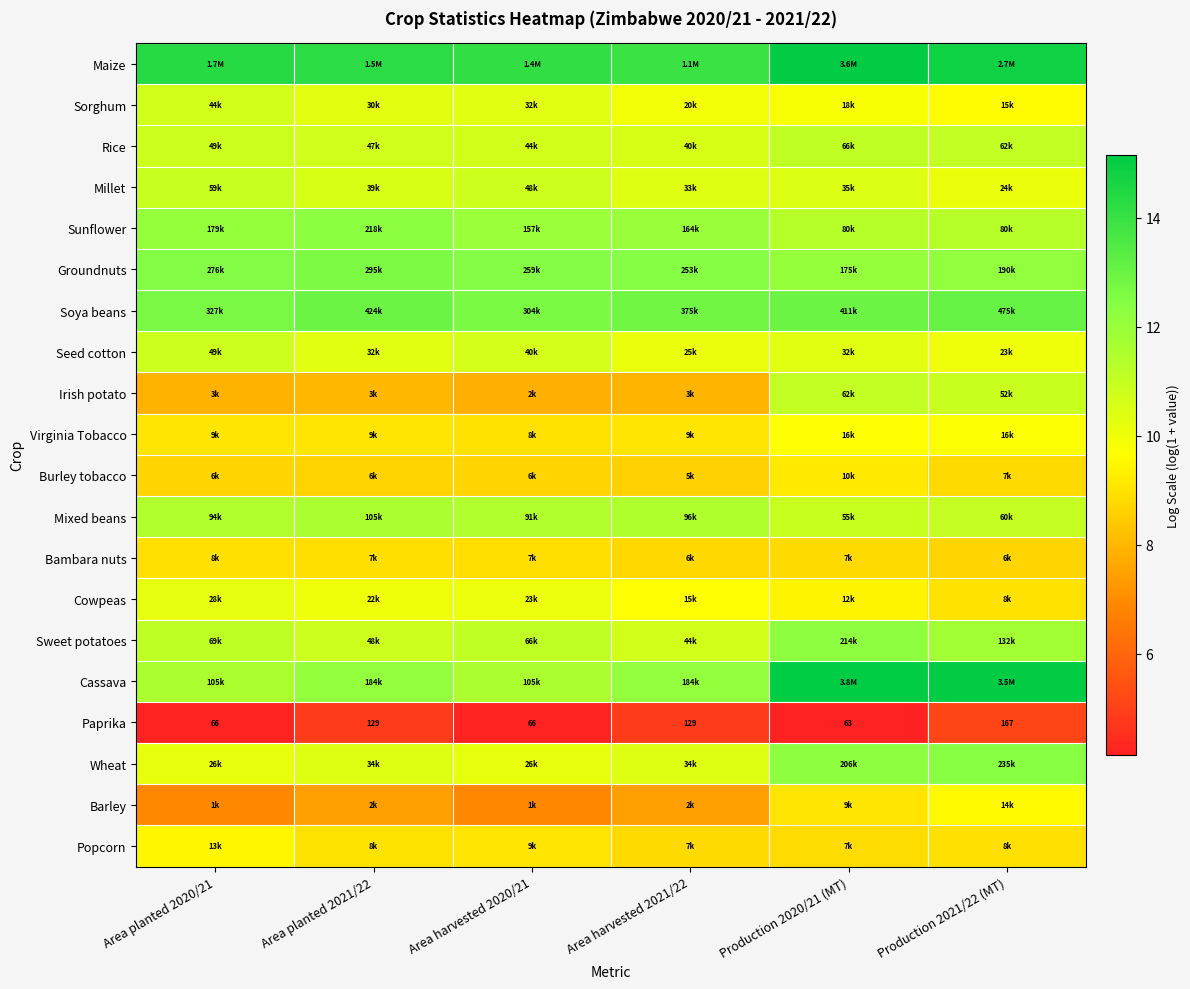

At which label does Soya beans reach its peak?

Production 2021/22 (MT)